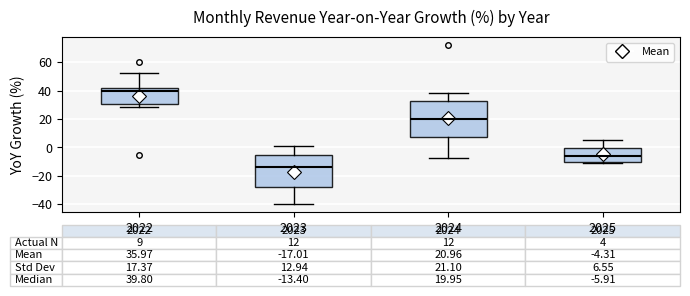

Comparing the boxes themselves (not the whiskers), which one is the tallest?

2024